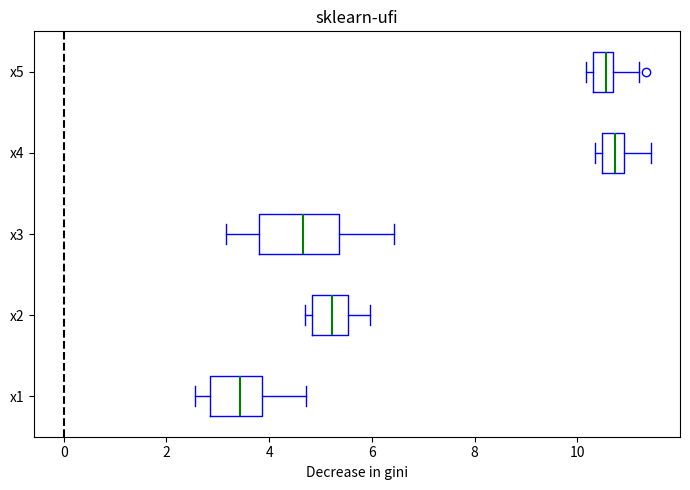

Reading bottom to top, transcribe this box plot: for each box, give where its median line is, the range the box spans, and where its two whiskers end, as read against the x-axis. The values are not printed on the chart, so give them approximately, as read against the axis.

x1: median 3.4, box 2.8 to 3.8, whiskers 2.6 to 4.8
x2: median 5.2, box 4.8 to 5.6, whiskers 4.6 to 6.0
x3: median 4.6, box 3.8 to 5.4, whiskers 3.2 to 6.4
x4: median 10.8, box 10.4 to 11.0, whiskers 10.4 (just left of the box's left edge) to 11.4
x5: median 10.6 (inside the box), box 10.4 to 10.6, whiskers 10.2 to 11.2